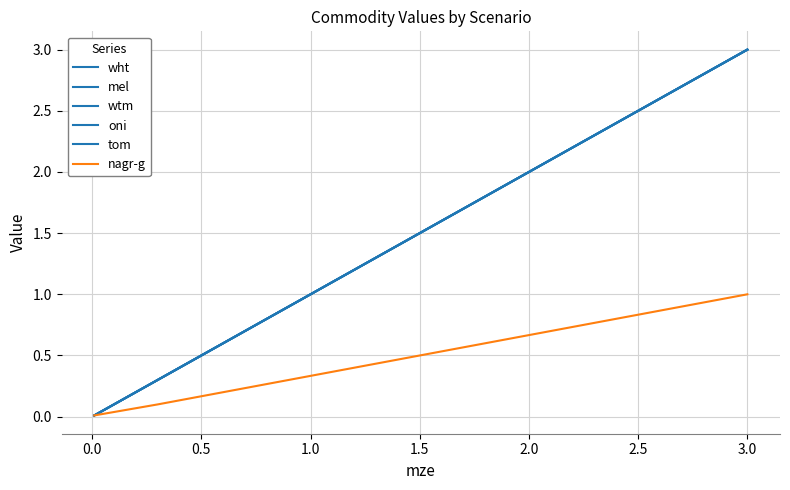

How many lines are shown in the chart?

6